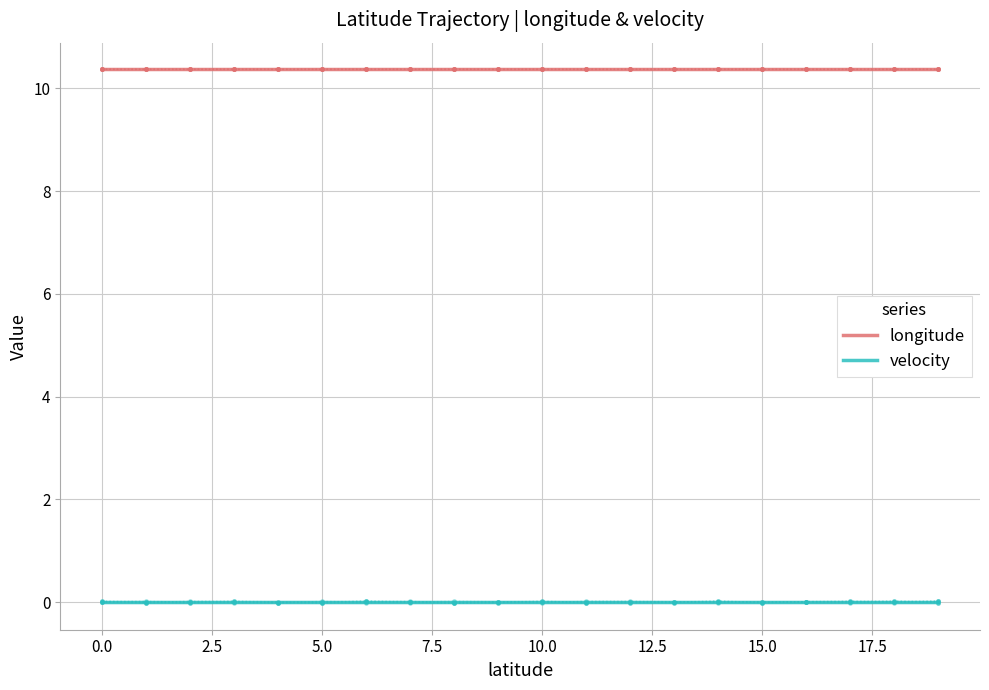

How many categories are shown in the chart?

20